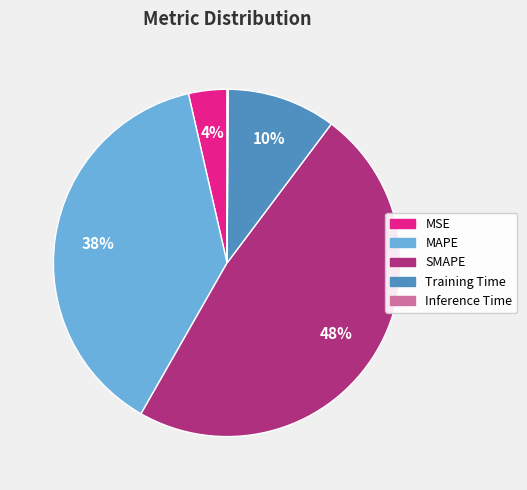

Which slice is the largest?

SMAPE